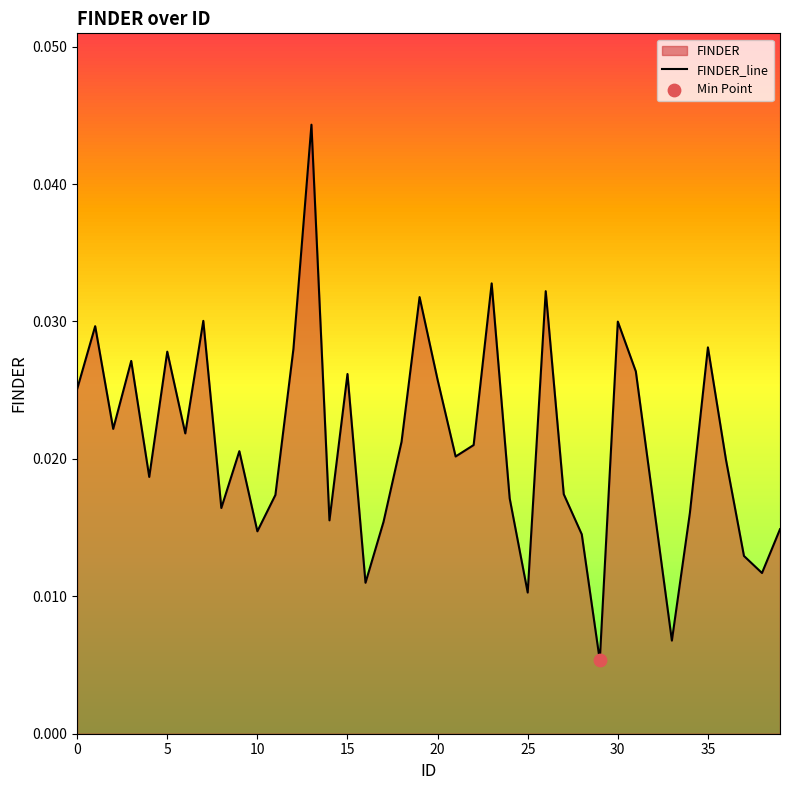

Between 24 and 32, which is larger?

24